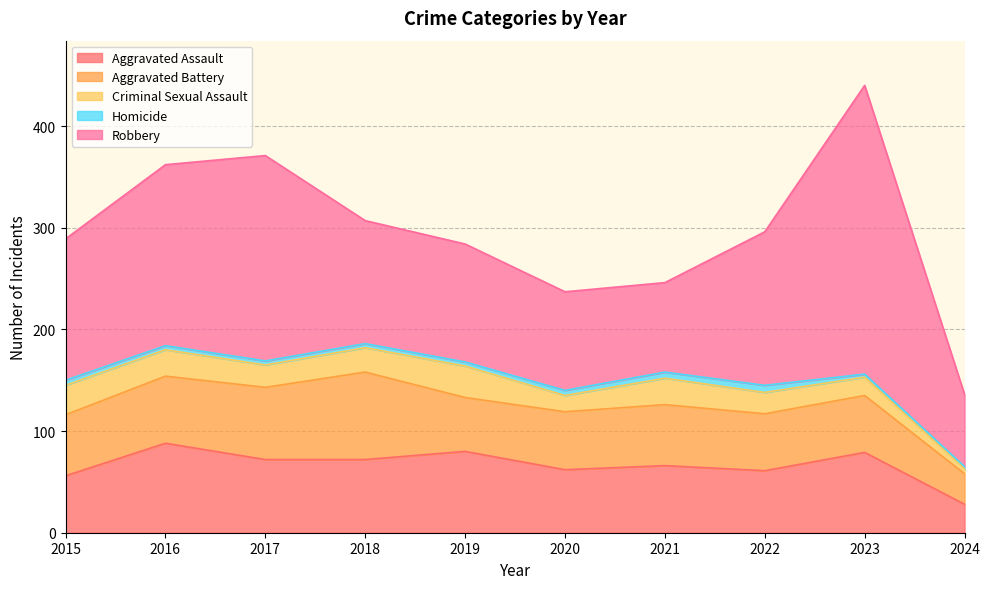

Between 2019 and 2024, which series saw the biggest shift?

Aggravated Assault